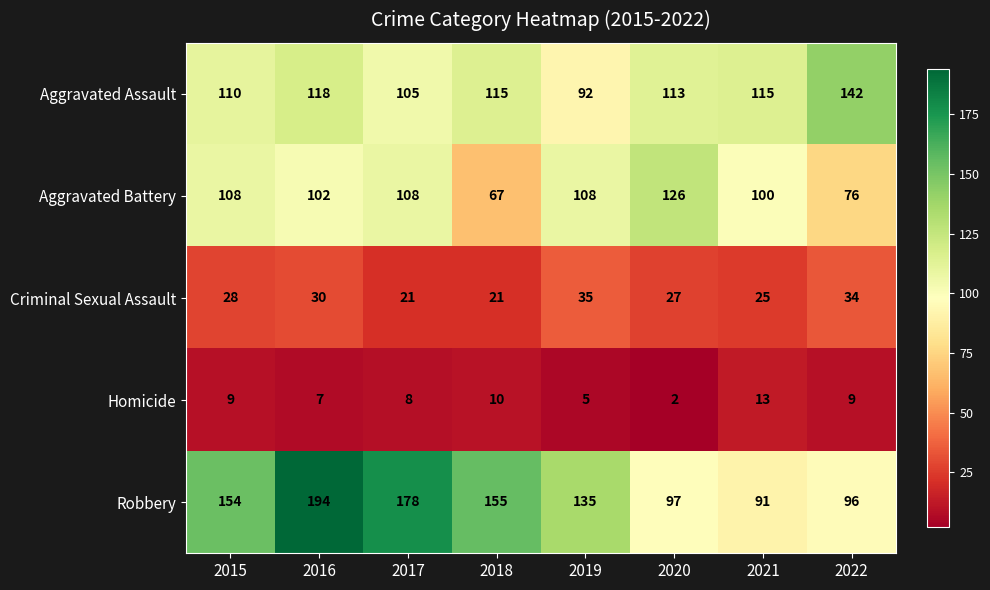

Count the number of categories in the chart.

8